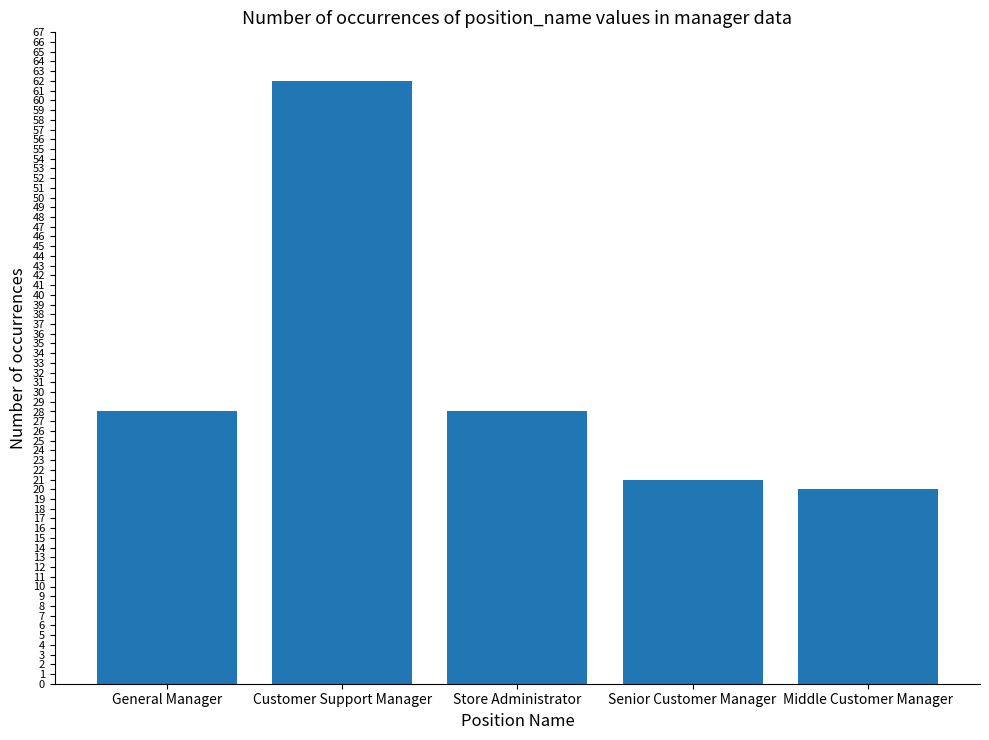

Reading left to right, what are all the values shown in this chart?

28	62	28	21	20